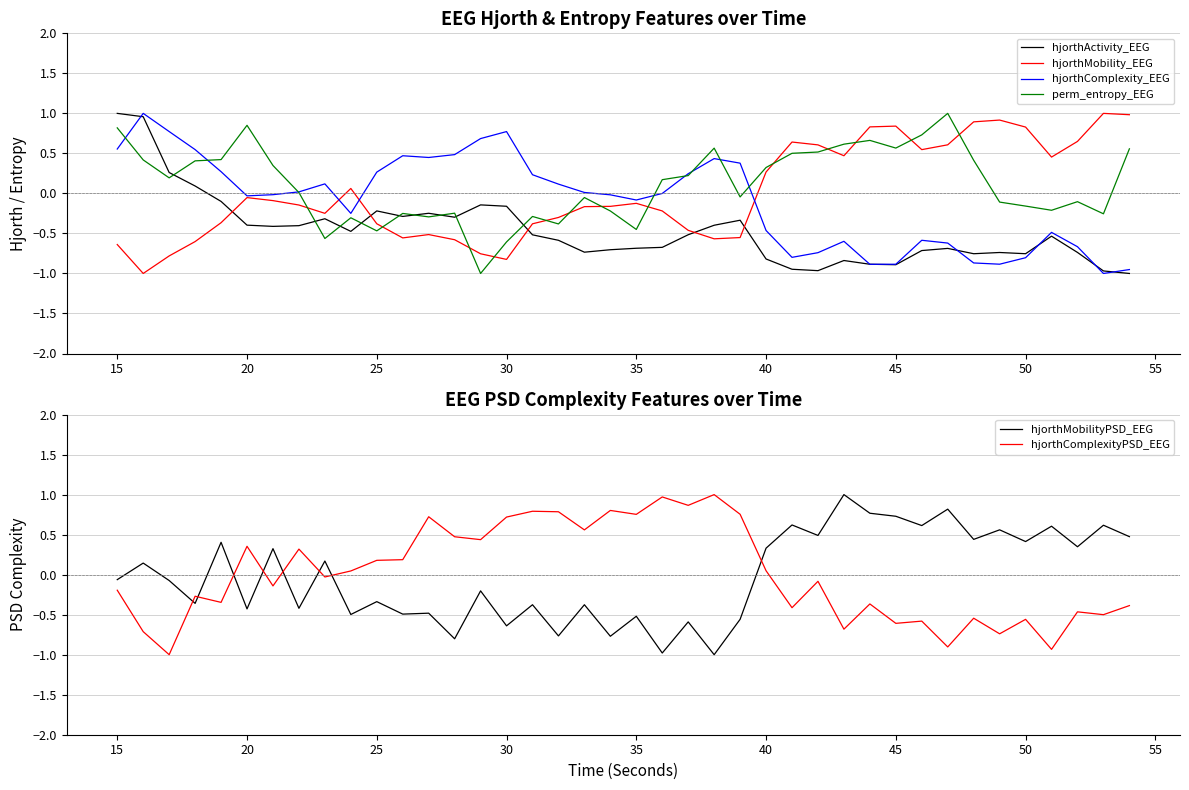

Where does the hjorthActivity_EEG series first go above 0?

15